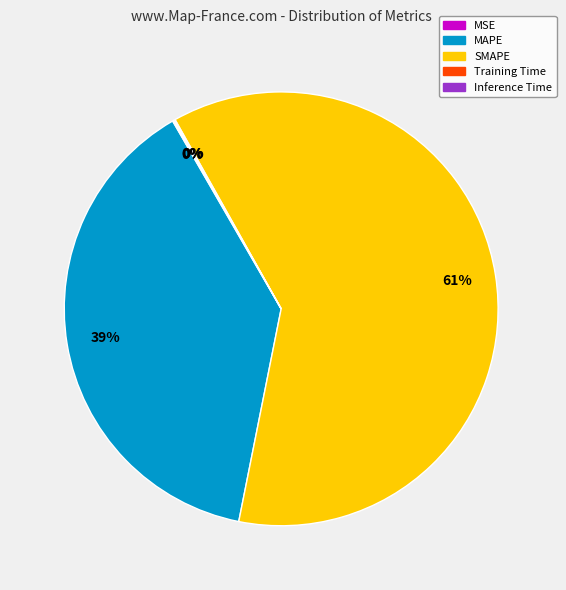

Which category has the biggest portion of the pie?

SMAPE